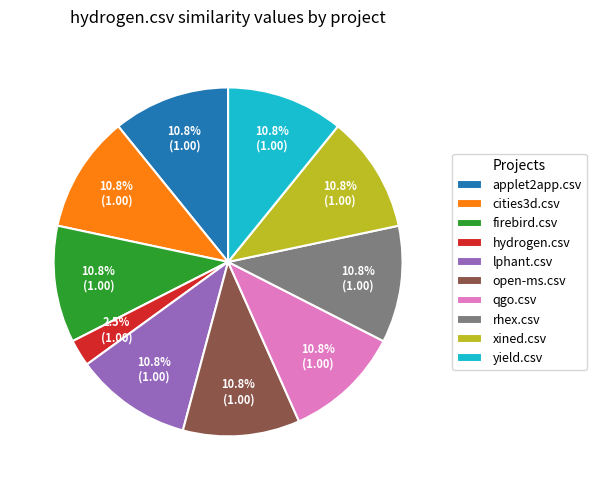

Which slice is the smallest?

hydrogen.csv